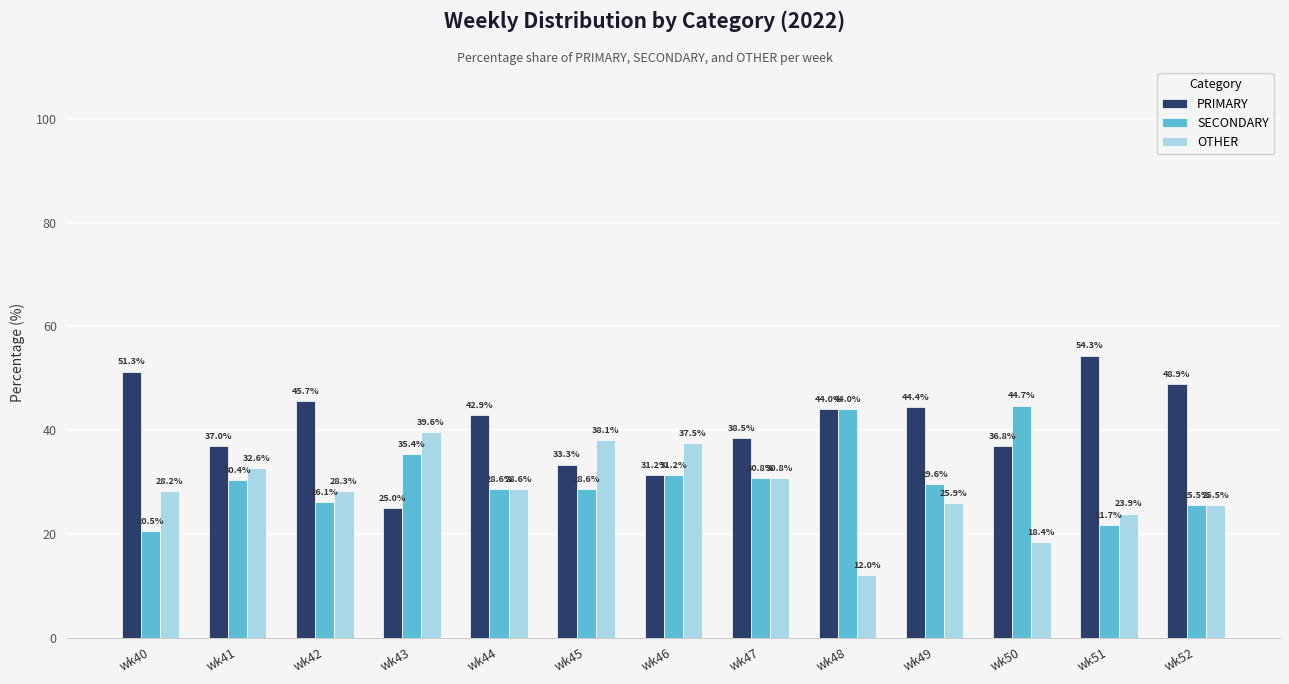

Which series has the largest total across all categories?

PRIMARY